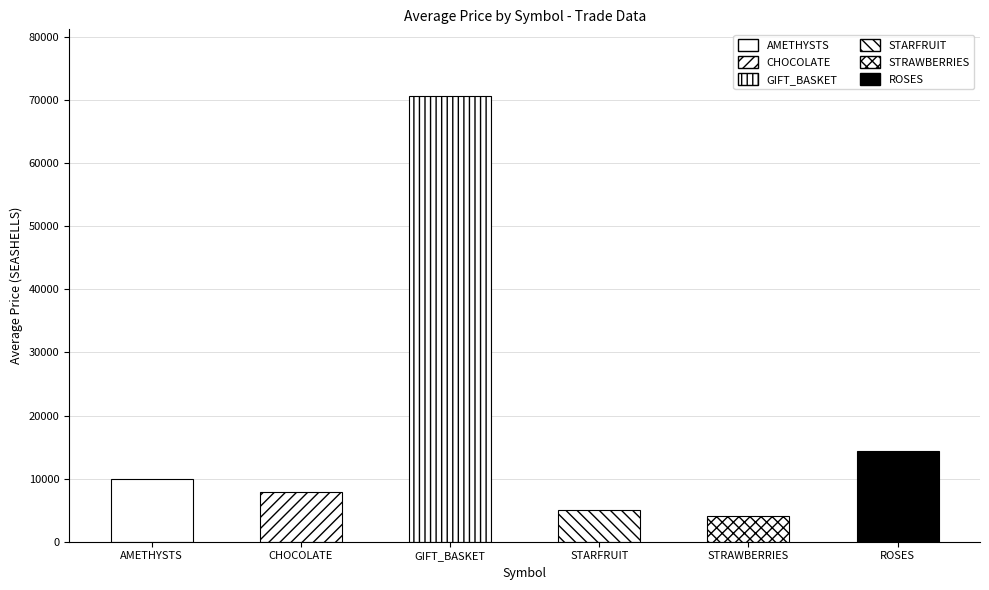

Rank the series by their maximum value, from highest to lowest.

GIFT_BASKET, ROSES, AMETHYSTS, CHOCOLATE, STARFRUIT, STRAWBERRIES